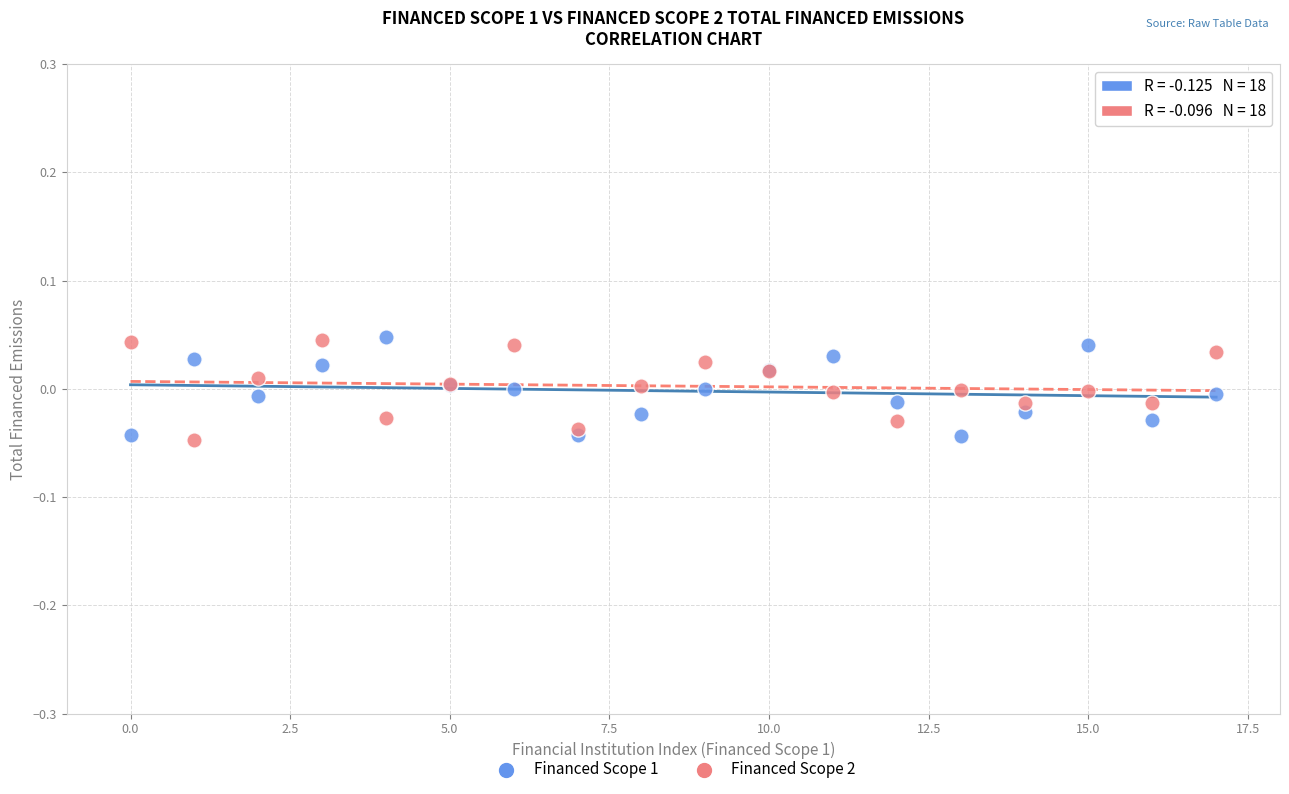

What are all the series names shown in the legend?

Financed Scope 1, Financed Scope 2